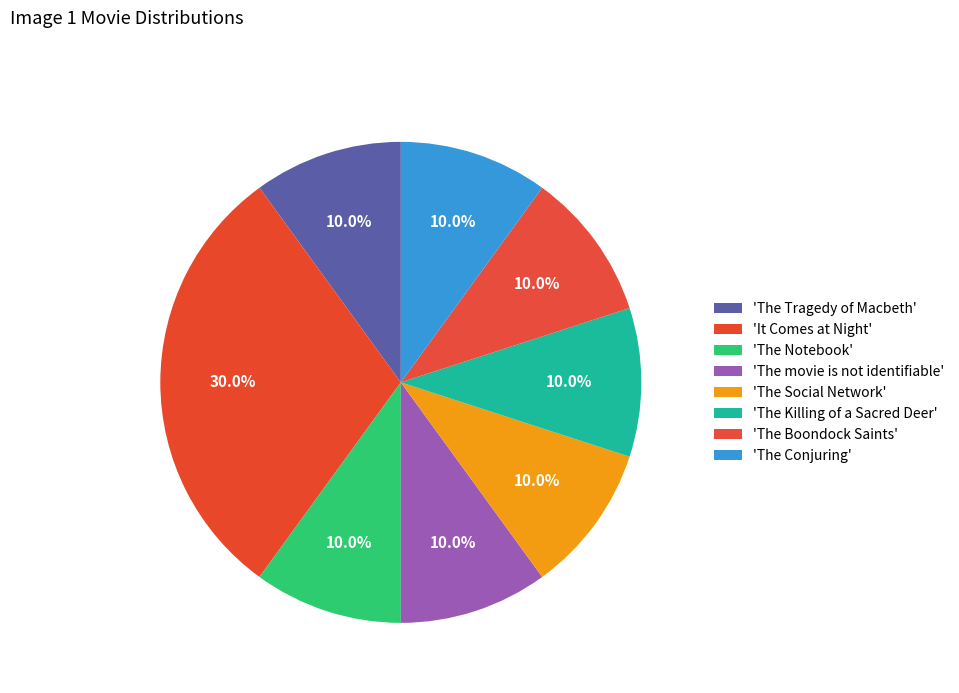

How many slices are in this pie chart?

8